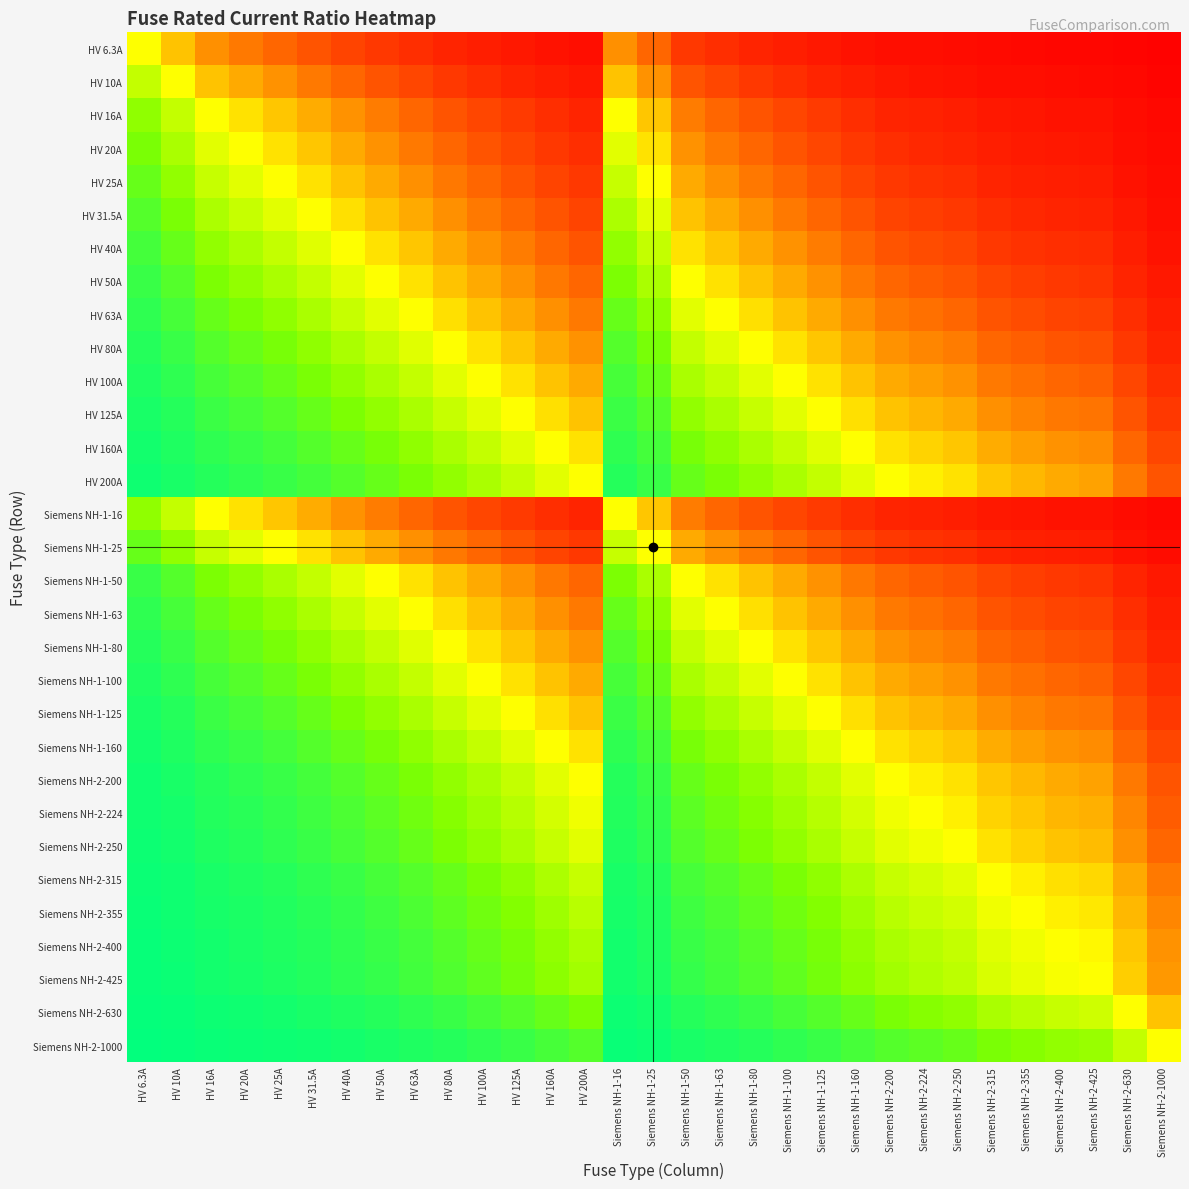

Reading left to right, transcribe all the data shown in this chart.

HV 6.3A: HV 6.3A=0.5	HV 10A=0.4	HV 16A=0.3	HV 20A=0.2	HV 25A=0.2	HV 31.5A=0.2	HV 40A=0.1	HV 50A=0.1	HV 63A=0.1	HV 80A=0.1	HV 100A=0.1	HV 125A=0.0	HV 160A=0.0	HV 200A=0.0	Siemens NH-1-16=0.3	Siemens NH-1-25=0.2	Siemens NH-1-50=0.1	Siemens NH-1-63=0.1	Siemens NH-1-80=0.1	Siemens NH-1-100=0.1	Siemens NH-1-125=0.0	Siemens NH-1-160=0.0	Siemens NH-2-200=0.0	Siemens NH-2-224=0.0	Siemens NH-2-250=0.0	Siemens NH-2-315=0.0	Siemens NH-2-355=0.0	Siemens NH-2-400=0.0	Siemens NH-2-425=0.0	Siemens NH-2-630=0.0	Siemens NH-2-1000=0.0
HV 10A: HV 6.3A=0.6	HV 10A=0.5	HV 16A=0.4	HV 20A=0.3	HV 25A=0.3	HV 31.5A=0.2	HV 40A=0.2	HV 50A=0.2	HV 63A=0.1	HV 80A=0.1	HV 100A=0.1	HV 125A=0.1	HV 160A=0.1	HV 200A=0.0	Siemens NH-1-16=0.4	Siemens NH-1-25=0.3	Siemens NH-1-50=0.2	Siemens NH-1-63=0.1	Siemens NH-1-80=0.1	Siemens NH-1-100=0.1	Siemens NH-1-125=0.1	Siemens NH-1-160=0.1	Siemens NH-2-200=0.0	Siemens NH-2-224=0.0	Siemens NH-2-250=0.0	Siemens NH-2-315=0.0	Siemens NH-2-355=0.0	Siemens NH-2-400=0.0	Siemens NH-2-425=0.0	Siemens NH-2-630=0.0	Siemens NH-2-1000=0.0
HV 16A: HV 6.3A=0.7	HV 10A=0.6	HV 16A=0.5	HV 20A=0.4	HV 25A=0.4	HV 31.5A=0.3	HV 40A=0.3	HV 50A=0.2	HV 63A=0.2	HV 80A=0.2	HV 100A=0.1	HV 125A=0.1	HV 160A=0.1	HV 200A=0.1	Siemens NH-1-16=0.5	Siemens NH-1-25=0.4	Siemens NH-1-50=0.2	Siemens NH-1-63=0.2	Siemens NH-1-80=0.2	Siemens NH-1-100=0.1	Siemens NH-1-125=0.1	Siemens NH-1-160=0.1	Siemens NH-2-200=0.1	Siemens NH-2-224=0.1	Siemens NH-2-250=0.1	Siemens NH-2-315=0.0	Siemens NH-2-355=0.0	Siemens NH-2-400=0.0	Siemens NH-2-425=0.0	Siemens NH-2-630=0.0	Siemens NH-2-1000=0.0
HV 20A: HV 6.3A=0.8	HV 10A=0.7	HV 16A=0.6	HV 20A=0.5	HV 25A=0.4	HV 31.5A=0.4	HV 40A=0.3	HV 50A=0.3	HV 63A=0.2	HV 80A=0.2	HV 100A=0.2	HV 125A=0.1	HV 160A=0.1	HV 200A=0.1	Siemens NH-1-16=0.6	Siemens NH-1-25=0.4	Siemens NH-1-50=0.3	Siemens NH-1-63=0.2	Siemens NH-1-80=0.2	Siemens NH-1-100=0.2	Siemens NH-1-125=0.1	Siemens NH-1-160=0.1	Siemens NH-2-200=0.1	Siemens NH-2-224=0.1	Siemens NH-2-250=0.1	Siemens NH-2-315=0.1	Siemens NH-2-355=0.1	Siemens NH-2-400=0.0	Siemens NH-2-425=0.0	Siemens NH-2-630=0.0	Siemens NH-2-1000=0.0
HV 25A: HV 6.3A=0.8	HV 10A=0.7	HV 16A=0.6	HV 20A=0.6	HV 25A=0.5	HV 31.5A=0.4	HV 40A=0.4	HV 50A=0.3	HV 63A=0.3	HV 80A=0.2	HV 100A=0.2	HV 125A=0.2	HV 160A=0.1	HV 200A=0.1	Siemens NH-1-16=0.6	Siemens NH-1-25=0.5	Siemens NH-1-50=0.3	Siemens NH-1-63=0.3	Siemens NH-1-80=0.2	Siemens NH-1-100=0.2	Siemens NH-1-125=0.2	Siemens NH-1-160=0.1	Siemens NH-2-200=0.1	Siemens NH-2-224=0.1	Siemens NH-2-250=0.1	Siemens NH-2-315=0.1	Siemens NH-2-355=0.1	Siemens NH-2-400=0.1	Siemens NH-2-425=0.1	Siemens NH-2-630=0.0	Siemens NH-2-1000=0.0
HV 31.5A: HV 6.3A=0.8	HV 10A=0.8	HV 16A=0.7	HV 20A=0.6	HV 25A=0.6	HV 31.5A=0.5	HV 40A=0.4	HV 50A=0.4	HV 63A=0.3	HV 80A=0.3	HV 100A=0.2	HV 125A=0.2	HV 160A=0.2	HV 200A=0.1	Siemens NH-1-16=0.7	Siemens NH-1-25=0.6	Siemens NH-1-50=0.4	Siemens NH-1-63=0.3	Siemens NH-1-80=0.3	Siemens NH-1-100=0.2	Siemens NH-1-125=0.2	Siemens NH-1-160=0.2	Siemens NH-2-200=0.1	Siemens NH-2-224=0.1	Siemens NH-2-250=0.1	Siemens NH-2-315=0.1	Siemens NH-2-355=0.1	Siemens NH-2-400=0.1	Siemens NH-2-425=0.1	Siemens NH-2-630=0.0	Siemens NH-2-1000=0.0
HV 40A: HV 6.3A=0.9	HV 10A=0.8	HV 16A=0.7	HV 20A=0.7	HV 25A=0.6	HV 31.5A=0.6	HV 40A=0.5	HV 50A=0.4	HV 63A=0.4	HV 80A=0.3	HV 100A=0.3	HV 125A=0.2	HV 160A=0.2	HV 200A=0.2	Siemens NH-1-16=0.7	Siemens NH-1-25=0.6	Siemens NH-1-50=0.4	Siemens NH-1-63=0.4	Siemens NH-1-80=0.3	Siemens NH-1-100=0.3	Siemens NH-1-125=0.2	Siemens NH-1-160=0.2	Siemens NH-2-200=0.2	Siemens NH-2-224=0.2	Siemens NH-2-250=0.1	Siemens NH-2-315=0.1	Siemens NH-2-355=0.1	Siemens NH-2-400=0.1	Siemens NH-2-425=0.1	Siemens NH-2-630=0.1	Siemens NH-2-1000=0.0
HV 50A: HV 6.3A=0.9	HV 10A=0.8	HV 16A=0.8	HV 20A=0.7	HV 25A=0.7	HV 31.5A=0.6	HV 40A=0.6	HV 50A=0.5	HV 63A=0.4	HV 80A=0.4	HV 100A=0.3	HV 125A=0.3	HV 160A=0.2	HV 200A=0.2	Siemens NH-1-16=0.8	Siemens NH-1-25=0.7	Siemens NH-1-50=0.5	Siemens NH-1-63=0.4	Siemens NH-1-80=0.4	Siemens NH-1-100=0.3	Siemens NH-1-125=0.3	Siemens NH-1-160=0.2	Siemens NH-2-200=0.2	Siemens NH-2-224=0.2	Siemens NH-2-250=0.2	Siemens NH-2-315=0.1	Siemens NH-2-355=0.1	Siemens NH-2-400=0.1	Siemens NH-2-425=0.1	Siemens NH-2-630=0.1	Siemens NH-2-1000=0.0
HV 63A: HV 6.3A=0.9	HV 10A=0.9	HV 16A=0.8	HV 20A=0.8	HV 25A=0.7	HV 31.5A=0.7	HV 40A=0.6	HV 50A=0.6	HV 63A=0.5	HV 80A=0.4	HV 100A=0.4	HV 125A=0.3	HV 160A=0.3	HV 200A=0.2	Siemens NH-1-16=0.8	Siemens NH-1-25=0.7	Siemens NH-1-50=0.6	Siemens NH-1-63=0.5	Siemens NH-1-80=0.4	Siemens NH-1-100=0.4	Siemens NH-1-125=0.3	Siemens NH-1-160=0.3	Siemens NH-2-200=0.2	Siemens NH-2-224=0.2	Siemens NH-2-250=0.2	Siemens NH-2-315=0.2	Siemens NH-2-355=0.2	Siemens NH-2-400=0.1	Siemens NH-2-425=0.1	Siemens NH-2-630=0.1	Siemens NH-2-1000=0.1
HV 80A: HV 6.3A=0.9	HV 10A=0.9	HV 16A=0.8	HV 20A=0.8	HV 25A=0.8	HV 31.5A=0.7	HV 40A=0.7	HV 50A=0.6	HV 63A=0.6	HV 80A=0.5	HV 100A=0.4	HV 125A=0.4	HV 160A=0.3	HV 200A=0.3	Siemens NH-1-16=0.8	Siemens NH-1-25=0.8	Siemens NH-1-50=0.6	Siemens NH-1-63=0.6	Siemens NH-1-80=0.5	Siemens NH-1-100=0.4	Siemens NH-1-125=0.4	Siemens NH-1-160=0.3	Siemens NH-2-200=0.3	Siemens NH-2-224=0.3	Siemens NH-2-250=0.2	Siemens NH-2-315=0.2	Siemens NH-2-355=0.2	Siemens NH-2-400=0.2	Siemens NH-2-425=0.2	Siemens NH-2-630=0.1	Siemens NH-2-1000=0.1
HV 100A: HV 6.3A=0.9	HV 10A=0.9	HV 16A=0.9	HV 20A=0.8	HV 25A=0.8	HV 31.5A=0.8	HV 40A=0.7	HV 50A=0.7	HV 63A=0.6	HV 80A=0.6	HV 100A=0.5	HV 125A=0.4	HV 160A=0.4	HV 200A=0.3	Siemens NH-1-16=0.9	Siemens NH-1-25=0.8	Siemens NH-1-50=0.7	Siemens NH-1-63=0.6	Siemens NH-1-80=0.6	Siemens NH-1-100=0.5	Siemens NH-1-125=0.4	Siemens NH-1-160=0.4	Siemens NH-2-200=0.3	Siemens NH-2-224=0.3	Siemens NH-2-250=0.3	Siemens NH-2-315=0.2	Siemens NH-2-355=0.2	Siemens NH-2-400=0.2	Siemens NH-2-425=0.2	Siemens NH-2-630=0.1	Siemens NH-2-1000=0.1
HV 125A: HV 6.3A=1.0	HV 10A=0.9	HV 16A=0.9	HV 20A=0.9	HV 25A=0.8	HV 31.5A=0.8	HV 40A=0.8	HV 50A=0.7	HV 63A=0.7	HV 80A=0.6	HV 100A=0.6	HV 125A=0.5	HV 160A=0.4	HV 200A=0.4	Siemens NH-1-16=0.9	Siemens NH-1-25=0.8	Siemens NH-1-50=0.7	Siemens NH-1-63=0.7	Siemens NH-1-80=0.6	Siemens NH-1-100=0.6	Siemens NH-1-125=0.5	Siemens NH-1-160=0.4	Siemens NH-2-200=0.4	Siemens NH-2-224=0.4	Siemens NH-2-250=0.3	Siemens NH-2-315=0.3	Siemens NH-2-355=0.3	Siemens NH-2-400=0.2	Siemens NH-2-425=0.2	Siemens NH-2-630=0.2	Siemens NH-2-1000=0.1
HV 160A: HV 6.3A=1.0	HV 10A=0.9	HV 16A=0.9	HV 20A=0.9	HV 25A=0.9	HV 31.5A=0.8	HV 40A=0.8	HV 50A=0.8	HV 63A=0.7	HV 80A=0.7	HV 100A=0.6	HV 125A=0.6	HV 160A=0.5	HV 200A=0.4	Siemens NH-1-16=0.9	Siemens NH-1-25=0.9	Siemens NH-1-50=0.8	Siemens NH-1-63=0.7	Siemens NH-1-80=0.7	Siemens NH-1-100=0.6	Siemens NH-1-125=0.6	Siemens NH-1-160=0.5	Siemens NH-2-200=0.4	Siemens NH-2-224=0.4	Siemens NH-2-250=0.4	Siemens NH-2-315=0.3	Siemens NH-2-355=0.3	Siemens NH-2-400=0.3	Siemens NH-2-425=0.3	Siemens NH-2-630=0.2	Siemens NH-2-1000=0.1
HV 200A: HV 6.3A=1.0	HV 10A=1.0	HV 16A=0.9	HV 20A=0.9	HV 25A=0.9	HV 31.5A=0.9	HV 40A=0.8	HV 50A=0.8	HV 63A=0.8	HV 80A=0.7	HV 100A=0.7	HV 125A=0.6	HV 160A=0.6	HV 200A=0.5	Siemens NH-1-16=0.9	Siemens NH-1-25=0.9	Siemens NH-1-50=0.8	Siemens NH-1-63=0.8	Siemens NH-1-80=0.7	Siemens NH-1-100=0.7	Siemens NH-1-125=0.6	Siemens NH-1-160=0.6	Siemens NH-2-200=0.5	Siemens NH-2-224=0.5	Siemens NH-2-250=0.4	Siemens NH-2-315=0.4	Siemens NH-2-355=0.4	Siemens NH-2-400=0.3	Siemens NH-2-425=0.3	Siemens NH-2-630=0.2	Siemens NH-2-1000=0.2
Siemens NH-1-16: HV 6.3A=0.7	HV 10A=0.6	HV 16A=0.5	HV 20A=0.4	HV 25A=0.4	HV 31.5A=0.3	HV 40A=0.3	HV 50A=0.2	HV 63A=0.2	HV 80A=0.2	HV 100A=0.1	HV 125A=0.1	HV 160A=0.1	HV 200A=0.1	Siemens NH-1-16=0.5	Siemens NH-1-25=0.4	Siemens NH-1-50=0.2	Siemens NH-1-63=0.2	Siemens NH-1-80=0.2	Siemens NH-1-100=0.1	Siemens NH-1-125=0.1	Siemens NH-1-160=0.1	Siemens NH-2-200=0.1	Siemens NH-2-224=0.1	Siemens NH-2-250=0.1	Siemens NH-2-315=0.0	Siemens NH-2-355=0.0	Siemens NH-2-400=0.0	Siemens NH-2-425=0.0	Siemens NH-2-630=0.0	Siemens NH-2-1000=0.0
Siemens NH-1-25: HV 6.3A=0.8	HV 10A=0.7	HV 16A=0.6	HV 20A=0.6	HV 25A=0.5	HV 31.5A=0.4	HV 40A=0.4	HV 50A=0.3	HV 63A=0.3	HV 80A=0.2	HV 100A=0.2	HV 125A=0.2	HV 160A=0.1	HV 200A=0.1	Siemens NH-1-16=0.6	Siemens NH-1-25=0.5	Siemens NH-1-50=0.3	Siemens NH-1-63=0.3	Siemens NH-1-80=0.2	Siemens NH-1-100=0.2	Siemens NH-1-125=0.2	Siemens NH-1-160=0.1	Siemens NH-2-200=0.1	Siemens NH-2-224=0.1	Siemens NH-2-250=0.1	Siemens NH-2-315=0.1	Siemens NH-2-355=0.1	Siemens NH-2-400=0.1	Siemens NH-2-425=0.1	Siemens NH-2-630=0.0	Siemens NH-2-1000=0.0
Siemens NH-1-50: HV 6.3A=0.9	HV 10A=0.8	HV 16A=0.8	HV 20A=0.7	HV 25A=0.7	HV 31.5A=0.6	HV 40A=0.6	HV 50A=0.5	HV 63A=0.4	HV 80A=0.4	HV 100A=0.3	HV 125A=0.3	HV 160A=0.2	HV 200A=0.2	Siemens NH-1-16=0.8	Siemens NH-1-25=0.7	Siemens NH-1-50=0.5	Siemens NH-1-63=0.4	Siemens NH-1-80=0.4	Siemens NH-1-100=0.3	Siemens NH-1-125=0.3	Siemens NH-1-160=0.2	Siemens NH-2-200=0.2	Siemens NH-2-224=0.2	Siemens NH-2-250=0.2	Siemens NH-2-315=0.1	Siemens NH-2-355=0.1	Siemens NH-2-400=0.1	Siemens NH-2-425=0.1	Siemens NH-2-630=0.1	Siemens NH-2-1000=0.0
Siemens NH-1-63: HV 6.3A=0.9	HV 10A=0.9	HV 16A=0.8	HV 20A=0.8	HV 25A=0.7	HV 31.5A=0.7	HV 40A=0.6	HV 50A=0.6	HV 63A=0.5	HV 80A=0.4	HV 100A=0.4	HV 125A=0.3	HV 160A=0.3	HV 200A=0.2	Siemens NH-1-16=0.8	Siemens NH-1-25=0.7	Siemens NH-1-50=0.6	Siemens NH-1-63=0.5	Siemens NH-1-80=0.4	Siemens NH-1-100=0.4	Siemens NH-1-125=0.3	Siemens NH-1-160=0.3	Siemens NH-2-200=0.2	Siemens NH-2-224=0.2	Siemens NH-2-250=0.2	Siemens NH-2-315=0.2	Siemens NH-2-355=0.2	Siemens NH-2-400=0.1	Siemens NH-2-425=0.1	Siemens NH-2-630=0.1	Siemens NH-2-1000=0.1
Siemens NH-1-80: HV 6.3A=0.9	HV 10A=0.9	HV 16A=0.8	HV 20A=0.8	HV 25A=0.8	HV 31.5A=0.7	HV 40A=0.7	HV 50A=0.6	HV 63A=0.6	HV 80A=0.5	HV 100A=0.4	HV 125A=0.4	HV 160A=0.3	HV 200A=0.3	Siemens NH-1-16=0.8	Siemens NH-1-25=0.8	Siemens NH-1-50=0.6	Siemens NH-1-63=0.6	Siemens NH-1-80=0.5	Siemens NH-1-100=0.4	Siemens NH-1-125=0.4	Siemens NH-1-160=0.3	Siemens NH-2-200=0.3	Siemens NH-2-224=0.3	Siemens NH-2-250=0.2	Siemens NH-2-315=0.2	Siemens NH-2-355=0.2	Siemens NH-2-400=0.2	Siemens NH-2-425=0.2	Siemens NH-2-630=0.1	Siemens NH-2-1000=0.1
Siemens NH-1-100: HV 6.3A=0.9	HV 10A=0.9	HV 16A=0.9	HV 20A=0.8	HV 25A=0.8	HV 31.5A=0.8	HV 40A=0.7	HV 50A=0.7	HV 63A=0.6	HV 80A=0.6	HV 100A=0.5	HV 125A=0.4	HV 160A=0.4	HV 200A=0.3	Siemens NH-1-16=0.9	Siemens NH-1-25=0.8	Siemens NH-1-50=0.7	Siemens NH-1-63=0.6	Siemens NH-1-80=0.6	Siemens NH-1-100=0.5	Siemens NH-1-125=0.4	Siemens NH-1-160=0.4	Siemens NH-2-200=0.3	Siemens NH-2-224=0.3	Siemens NH-2-250=0.3	Siemens NH-2-315=0.2	Siemens NH-2-355=0.2	Siemens NH-2-400=0.2	Siemens NH-2-425=0.2	Siemens NH-2-630=0.1	Siemens NH-2-1000=0.1
Siemens NH-1-125: HV 6.3A=1.0	HV 10A=0.9	HV 16A=0.9	HV 20A=0.9	HV 25A=0.8	HV 31.5A=0.8	HV 40A=0.8	HV 50A=0.7	HV 63A=0.7	HV 80A=0.6	HV 100A=0.6	HV 125A=0.5	HV 160A=0.4	HV 200A=0.4	Siemens NH-1-16=0.9	Siemens NH-1-25=0.8	Siemens NH-1-50=0.7	Siemens NH-1-63=0.7	Siemens NH-1-80=0.6	Siemens NH-1-100=0.6	Siemens NH-1-125=0.5	Siemens NH-1-160=0.4	Siemens NH-2-200=0.4	Siemens NH-2-224=0.4	Siemens NH-2-250=0.3	Siemens NH-2-315=0.3	Siemens NH-2-355=0.3	Siemens NH-2-400=0.2	Siemens NH-2-425=0.2	Siemens NH-2-630=0.2	Siemens NH-2-1000=0.1
Siemens NH-1-160: HV 6.3A=1.0	HV 10A=0.9	HV 16A=0.9	HV 20A=0.9	HV 25A=0.9	HV 31.5A=0.8	HV 40A=0.8	HV 50A=0.8	HV 63A=0.7	HV 80A=0.7	HV 100A=0.6	HV 125A=0.6	HV 160A=0.5	HV 200A=0.4	Siemens NH-1-16=0.9	Siemens NH-1-25=0.9	Siemens NH-1-50=0.8	Siemens NH-1-63=0.7	Siemens NH-1-80=0.7	Siemens NH-1-100=0.6	Siemens NH-1-125=0.6	Siemens NH-1-160=0.5	Siemens NH-2-200=0.4	Siemens NH-2-224=0.4	Siemens NH-2-250=0.4	Siemens NH-2-315=0.3	Siemens NH-2-355=0.3	Siemens NH-2-400=0.3	Siemens NH-2-425=0.3	Siemens NH-2-630=0.2	Siemens NH-2-1000=0.1
Siemens NH-2-200: HV 6.3A=1.0	HV 10A=1.0	HV 16A=0.9	HV 20A=0.9	HV 25A=0.9	HV 31.5A=0.9	HV 40A=0.8	HV 50A=0.8	HV 63A=0.8	HV 80A=0.7	HV 100A=0.7	HV 125A=0.6	HV 160A=0.6	HV 200A=0.5	Siemens NH-1-16=0.9	Siemens NH-1-25=0.9	Siemens NH-1-50=0.8	Siemens NH-1-63=0.8	Siemens NH-1-80=0.7	Siemens NH-1-100=0.7	Siemens NH-1-125=0.6	Siemens NH-1-160=0.6	Siemens NH-2-200=0.5	Siemens NH-2-224=0.5	Siemens NH-2-250=0.4	Siemens NH-2-315=0.4	Siemens NH-2-355=0.4	Siemens NH-2-400=0.3	Siemens NH-2-425=0.3	Siemens NH-2-630=0.2	Siemens NH-2-1000=0.2
Siemens NH-2-224: HV 6.3A=1.0	HV 10A=1.0	HV 16A=0.9	HV 20A=0.9	HV 25A=0.9	HV 31.5A=0.9	HV 40A=0.8	HV 50A=0.8	HV 63A=0.8	HV 80A=0.7	HV 100A=0.7	HV 125A=0.6	HV 160A=0.6	HV 200A=0.5	Siemens NH-1-16=0.9	Siemens NH-1-25=0.9	Siemens NH-1-50=0.8	Siemens NH-1-63=0.8	Siemens NH-1-80=0.7	Siemens NH-1-100=0.7	Siemens NH-1-125=0.6	Siemens NH-1-160=0.6	Siemens NH-2-200=0.5	Siemens NH-2-224=0.5	Siemens NH-2-250=0.5	Siemens NH-2-315=0.4	Siemens NH-2-355=0.4	Siemens NH-2-400=0.4	Siemens NH-2-425=0.3	Siemens NH-2-630=0.3	Siemens NH-2-1000=0.2
Siemens NH-2-250: HV 6.3A=1.0	HV 10A=1.0	HV 16A=0.9	HV 20A=0.9	HV 25A=0.9	HV 31.5A=0.9	HV 40A=0.9	HV 50A=0.8	HV 63A=0.8	HV 80A=0.8	HV 100A=0.7	HV 125A=0.7	HV 160A=0.6	HV 200A=0.6	Siemens NH-1-16=0.9	Siemens NH-1-25=0.9	Siemens NH-1-50=0.8	Siemens NH-1-63=0.8	Siemens NH-1-80=0.8	Siemens NH-1-100=0.7	Siemens NH-1-125=0.7	Siemens NH-1-160=0.6	Siemens NH-2-200=0.6	Siemens NH-2-224=0.5	Siemens NH-2-250=0.5	Siemens NH-2-315=0.4	Siemens NH-2-355=0.4	Siemens NH-2-400=0.4	Siemens NH-2-425=0.4	Siemens NH-2-630=0.3	Siemens NH-2-1000=0.2
Siemens NH-2-315: HV 6.3A=1.0	HV 10A=1.0	HV 16A=1.0	HV 20A=0.9	HV 25A=0.9	HV 31.5A=0.9	HV 40A=0.9	HV 50A=0.9	HV 63A=0.8	HV 80A=0.8	HV 100A=0.8	HV 125A=0.7	HV 160A=0.7	HV 200A=0.6	Siemens NH-1-16=1.0	Siemens NH-1-25=0.9	Siemens NH-1-50=0.9	Siemens NH-1-63=0.8	Siemens NH-1-80=0.8	Siemens NH-1-100=0.8	Siemens NH-1-125=0.7	Siemens NH-1-160=0.7	Siemens NH-2-200=0.6	Siemens NH-2-224=0.6	Siemens NH-2-250=0.6	Siemens NH-2-315=0.5	Siemens NH-2-355=0.5	Siemens NH-2-400=0.4	Siemens NH-2-425=0.4	Siemens NH-2-630=0.3	Siemens NH-2-1000=0.2
Siemens NH-2-355: HV 6.3A=1.0	HV 10A=1.0	HV 16A=1.0	HV 20A=0.9	HV 25A=0.9	HV 31.5A=0.9	HV 40A=0.9	HV 50A=0.9	HV 63A=0.8	HV 80A=0.8	HV 100A=0.8	HV 125A=0.7	HV 160A=0.7	HV 200A=0.6	Siemens NH-1-16=1.0	Siemens NH-1-25=0.9	Siemens NH-1-50=0.9	Siemens NH-1-63=0.8	Siemens NH-1-80=0.8	Siemens NH-1-100=0.8	Siemens NH-1-125=0.7	Siemens NH-1-160=0.7	Siemens NH-2-200=0.6	Siemens NH-2-224=0.6	Siemens NH-2-250=0.6	Siemens NH-2-315=0.5	Siemens NH-2-355=0.5	Siemens NH-2-400=0.5	Siemens NH-2-425=0.5	Siemens NH-2-630=0.4	Siemens NH-2-1000=0.3
Siemens NH-2-400: HV 6.3A=1.0	HV 10A=1.0	HV 16A=1.0	HV 20A=1.0	HV 25A=0.9	HV 31.5A=0.9	HV 40A=0.9	HV 50A=0.9	HV 63A=0.9	HV 80A=0.8	HV 100A=0.8	HV 125A=0.8	HV 160A=0.7	HV 200A=0.7	Siemens NH-1-16=1.0	Siemens NH-1-25=0.9	Siemens NH-1-50=0.9	Siemens NH-1-63=0.9	Siemens NH-1-80=0.8	Siemens NH-1-100=0.8	Siemens NH-1-125=0.8	Siemens NH-1-160=0.7	Siemens NH-2-200=0.7	Siemens NH-2-224=0.6	Siemens NH-2-250=0.6	Siemens NH-2-315=0.6	Siemens NH-2-355=0.5	Siemens NH-2-400=0.5	Siemens NH-2-425=0.5	Siemens NH-2-630=0.4	Siemens NH-2-1000=0.3
Siemens NH-2-425: HV 6.3A=1.0	HV 10A=1.0	HV 16A=1.0	HV 20A=1.0	HV 25A=0.9	HV 31.5A=0.9	HV 40A=0.9	HV 50A=0.9	HV 63A=0.9	HV 80A=0.8	HV 100A=0.8	HV 125A=0.8	HV 160A=0.7	HV 200A=0.7	Siemens NH-1-16=1.0	Siemens NH-1-25=0.9	Siemens NH-1-50=0.9	Siemens NH-1-63=0.9	Siemens NH-1-80=0.8	Siemens NH-1-100=0.8	Siemens NH-1-125=0.8	Siemens NH-1-160=0.7	Siemens NH-2-200=0.7	Siemens NH-2-224=0.7	Siemens NH-2-250=0.6	Siemens NH-2-315=0.6	Siemens NH-2-355=0.5	Siemens NH-2-400=0.5	Siemens NH-2-425=0.5	Siemens NH-2-630=0.4	Siemens NH-2-1000=0.3
Siemens NH-2-630: HV 6.3A=1.0	HV 10A=1.0	HV 16A=1.0	HV 20A=1.0	HV 25A=1.0	HV 31.5A=1.0	HV 40A=0.9	HV 50A=0.9	HV 63A=0.9	HV 80A=0.9	HV 100A=0.9	HV 125A=0.8	HV 160A=0.8	HV 200A=0.8	Siemens NH-1-16=1.0	Siemens NH-1-25=1.0	Siemens NH-1-50=0.9	Siemens NH-1-63=0.9	Siemens NH-1-80=0.9	Siemens NH-1-100=0.9	Siemens NH-1-125=0.8	Siemens NH-1-160=0.8	Siemens NH-2-200=0.8	Siemens NH-2-224=0.7	Siemens NH-2-250=0.7	Siemens NH-2-315=0.7	Siemens NH-2-355=0.6	Siemens NH-2-400=0.6	Siemens NH-2-425=0.6	Siemens NH-2-630=0.5	Siemens NH-2-1000=0.4
Siemens NH-2-1000: HV 6.3A=1.0	HV 10A=1.0	HV 16A=1.0	HV 20A=1.0	HV 25A=1.0	HV 31.5A=1.0	HV 40A=1.0	HV 50A=1.0	HV 63A=0.9	HV 80A=0.9	HV 100A=0.9	HV 125A=0.9	HV 160A=0.9	HV 200A=0.8	Siemens NH-1-16=1.0	Siemens NH-1-25=1.0	Siemens NH-1-50=1.0	Siemens NH-1-63=0.9	Siemens NH-1-80=0.9	Siemens NH-1-100=0.9	Siemens NH-1-125=0.9	Siemens NH-1-160=0.9	Siemens NH-2-200=0.8	Siemens NH-2-224=0.8	Siemens NH-2-250=0.8	Siemens NH-2-315=0.8	Siemens NH-2-355=0.7	Siemens NH-2-400=0.7	Siemens NH-2-425=0.7	Siemens NH-2-630=0.6	Siemens NH-2-1000=0.5